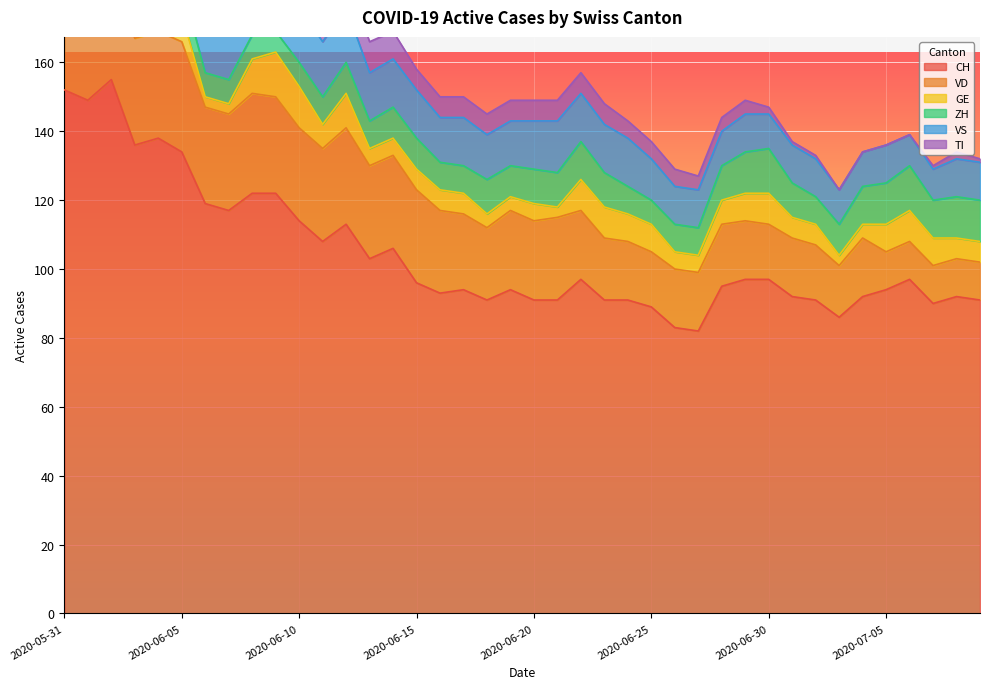

True or false: ZH has more than 0 points higher than both neighbors.

True